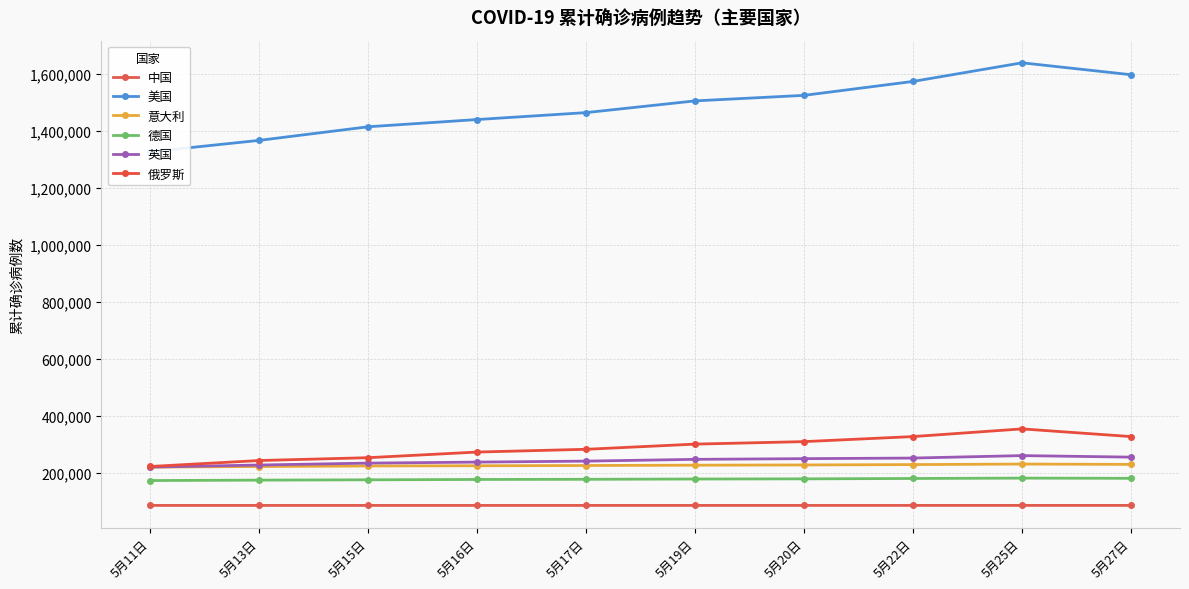

Reading left to right, what are all the values shown in this chart?

中国: 5月11日=84450	5月13日=84458	5月15日=84469	5月16日=84478	5月17日=84487	5月19日=84503	5月20日=84506	5月22日=84520	5月25日=84536	5月27日=84522
美国: 5月11日=1327395	5月13日=1367525	5月15日=1415324	5月16日=1440733	5月17日=1465105	5月19日=1506317	5月20日=1525712	5月22日=1574642	5月25日=1640147	5月27日=1598270
意大利: 5月11日=219070	5月13日=221216	5月15日=223096	5月16日=223885	5月17日=224760	5月19日=225886	5月20日=226699	5月22日=228006	5月25日=229858	5月27日=228658
德国: 5月11日=171879	5月13日=173369	5月15日=174478	5月16日=175699	5月17日=176244	5月19日=177289	5月20日=177842	5月22日=179150	5月25日=180420	5月27日=179710
英国: 5月11日=219184	5月13日=226474	5月15日=233164	5月16日=236726	5月17日=240170	5月19日=246414	5月20日=248838	5月22日=250926	5月25日=259567	5月27日=254218
俄罗斯: 5月11日=221344	5月13日=242271	5月15日=252245	5月16日=272043	5月17日=281752	5月19日=299941	5月20日=308705	5月22日=326448	5月25日=353427	5月27日=326448